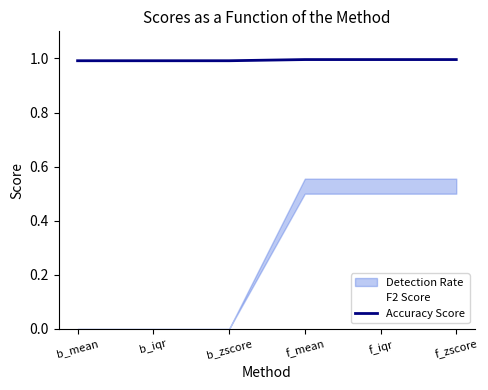

True or false: the data shows 1.0 at b_mean.

True